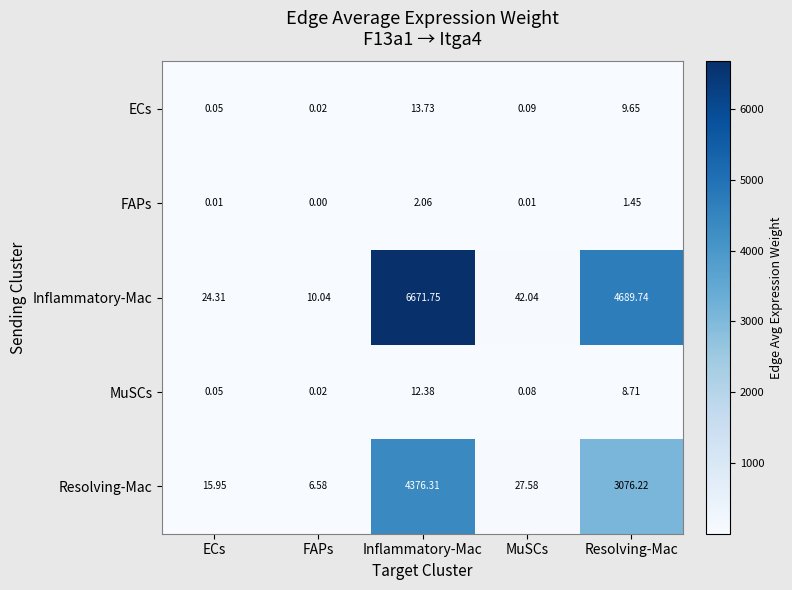

Rank the categories by MuSCs value from highest to lowest.

Inflammatory-Mac, Resolving-Mac, MuSCs, ECs, FAPs